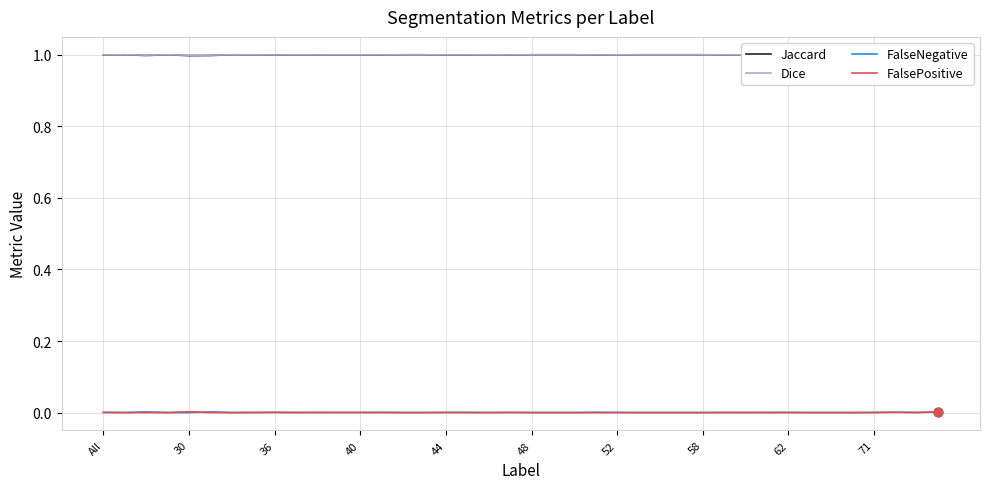

Which series contains the lowest Y value?

FalseNegative